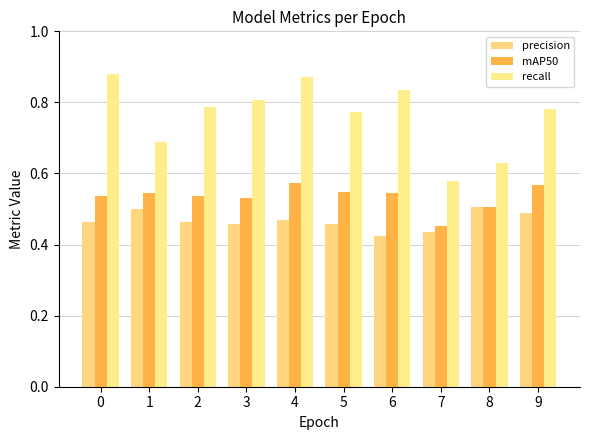

The precision series shows 0.3 at 9. True or false?

False